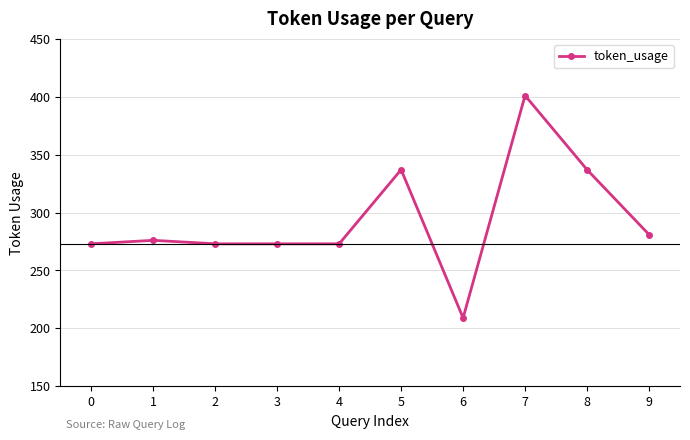

What is the value of the 10th point from the left?

281